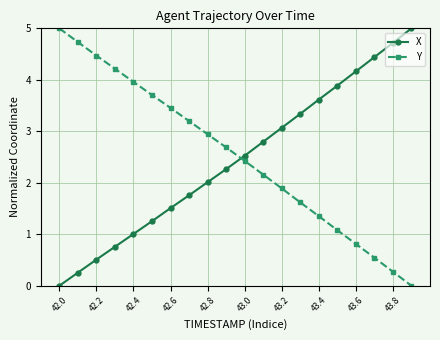

What is the maximum value shown in the chart?

5.0